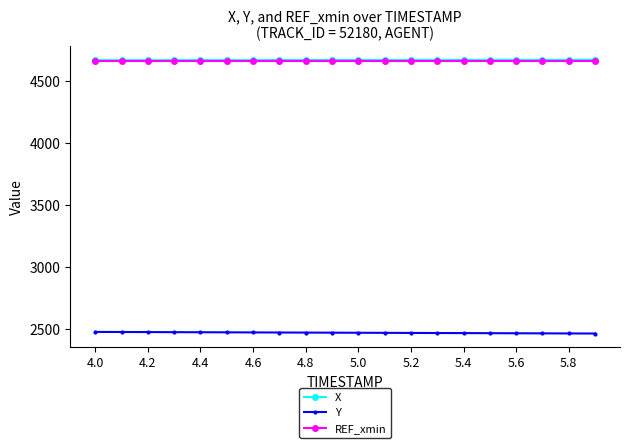

What is the highest value of the X series?

4672.2